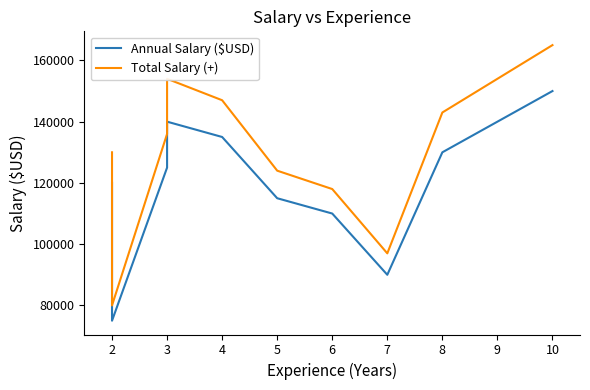

True or false: Annual Salary ($USD) and Total Salary (+) intersect in this chart.

False